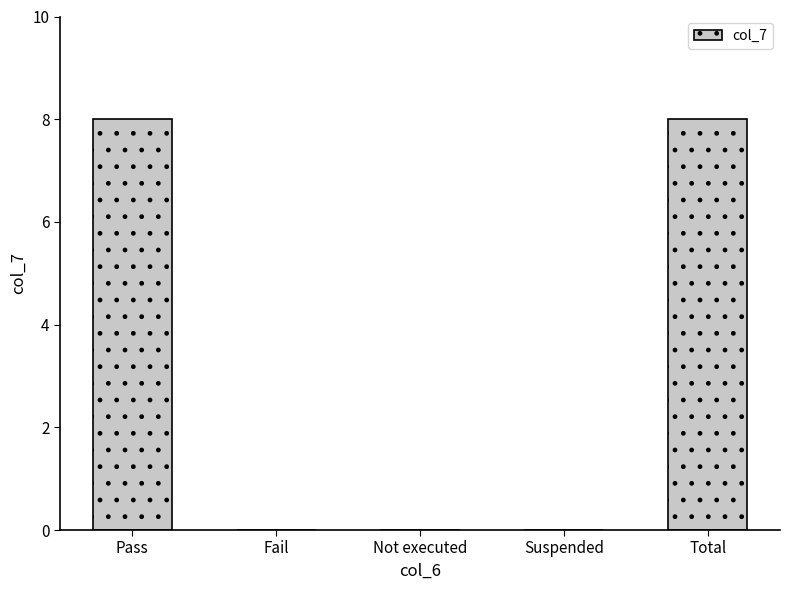

The chart shows a value of 0 at Not executed. True or false?

True